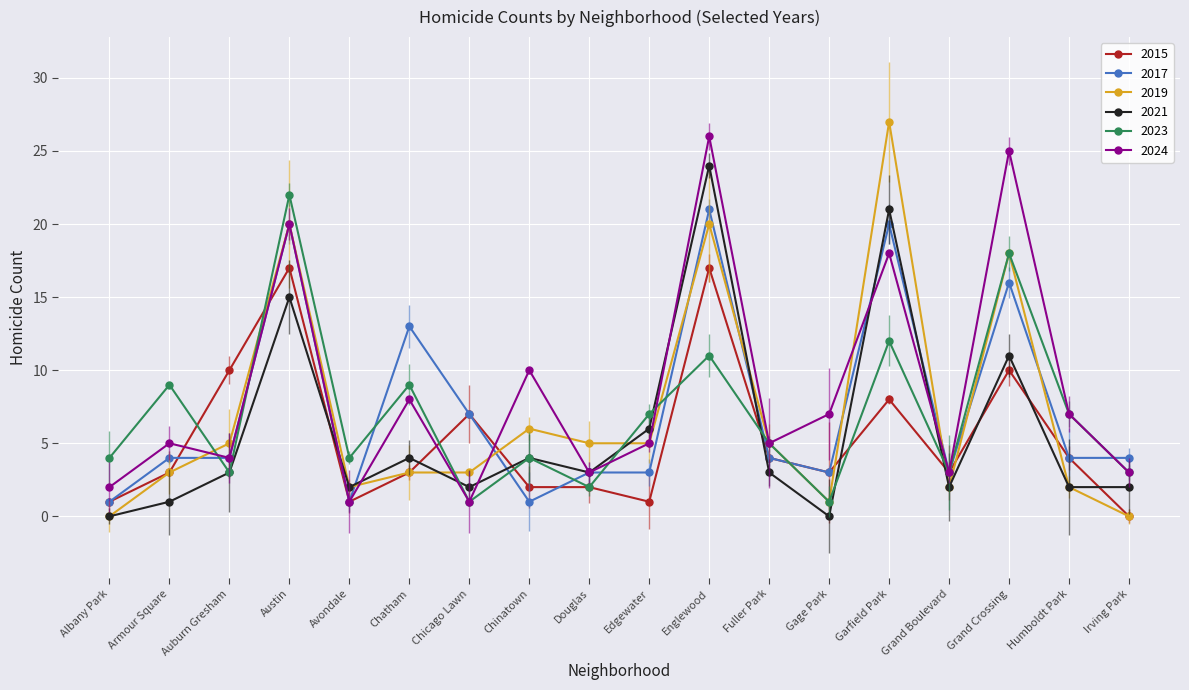

Reading left to right, list all the values displayed in this chart.

2015: Albany Park=1	Armour Square=3	Auburn Gresham=10	Austin=17	Avondale=1	Chatham=3	Chicago Lawn=7	Chinatown=2	Douglas=2	Edgewater=1	Englewood=17	Fuller Park=4	Gage Park=3	Garfield Park=8	Grand Boulevard=3	Grand Crossing=10	Humboldt Park=4	Irving Park=0
2017: Albany Park=1	Armour Square=4	Auburn Gresham=4	Austin=20	Avondale=1	Chatham=13	Chicago Lawn=7	Chinatown=1	Douglas=3	Edgewater=3	Englewood=21	Fuller Park=4	Gage Park=3	Garfield Park=20	Grand Boulevard=3	Grand Crossing=16	Humboldt Park=4	Irving Park=4
2019: Albany Park=0	Armour Square=3	Auburn Gresham=5	Austin=20	Avondale=2	Chatham=3	Chicago Lawn=3	Chinatown=6	Douglas=5	Edgewater=5	Englewood=20	Fuller Park=5	Gage Park=1	Garfield Park=27	Grand Boulevard=2	Grand Crossing=18	Humboldt Park=2	Irving Park=0
2021: Albany Park=0	Armour Square=1	Auburn Gresham=3	Austin=15	Avondale=2	Chatham=4	Chicago Lawn=2	Chinatown=4	Douglas=3	Edgewater=6	Englewood=24	Fuller Park=3	Gage Park=0	Garfield Park=21	Grand Boulevard=2	Grand Crossing=11	Humboldt Park=2	Irving Park=2
2023: Albany Park=4	Armour Square=9	Auburn Gresham=3	Austin=22	Avondale=4	Chatham=9	Chicago Lawn=1	Chinatown=4	Douglas=2	Edgewater=7	Englewood=11	Fuller Park=5	Gage Park=1	Garfield Park=12	Grand Boulevard=3	Grand Crossing=18	Humboldt Park=7	Irving Park=3
2024: Albany Park=2	Armour Square=5	Auburn Gresham=4	Austin=20	Avondale=1	Chatham=8	Chicago Lawn=1	Chinatown=10	Douglas=3	Edgewater=5	Englewood=26	Fuller Park=5	Gage Park=7	Garfield Park=18	Grand Boulevard=3	Grand Crossing=25	Humboldt Park=7	Irving Park=3